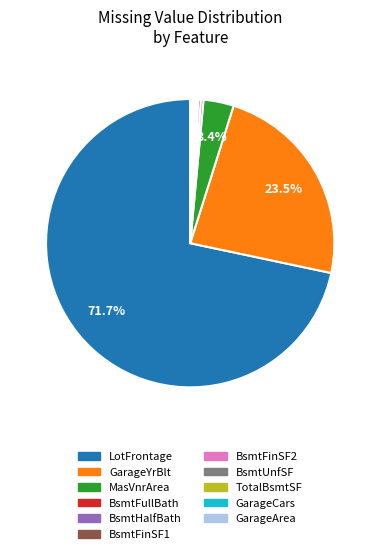

Between BsmtHalfBath and GarageYrBlt, which is larger?

GarageYrBlt